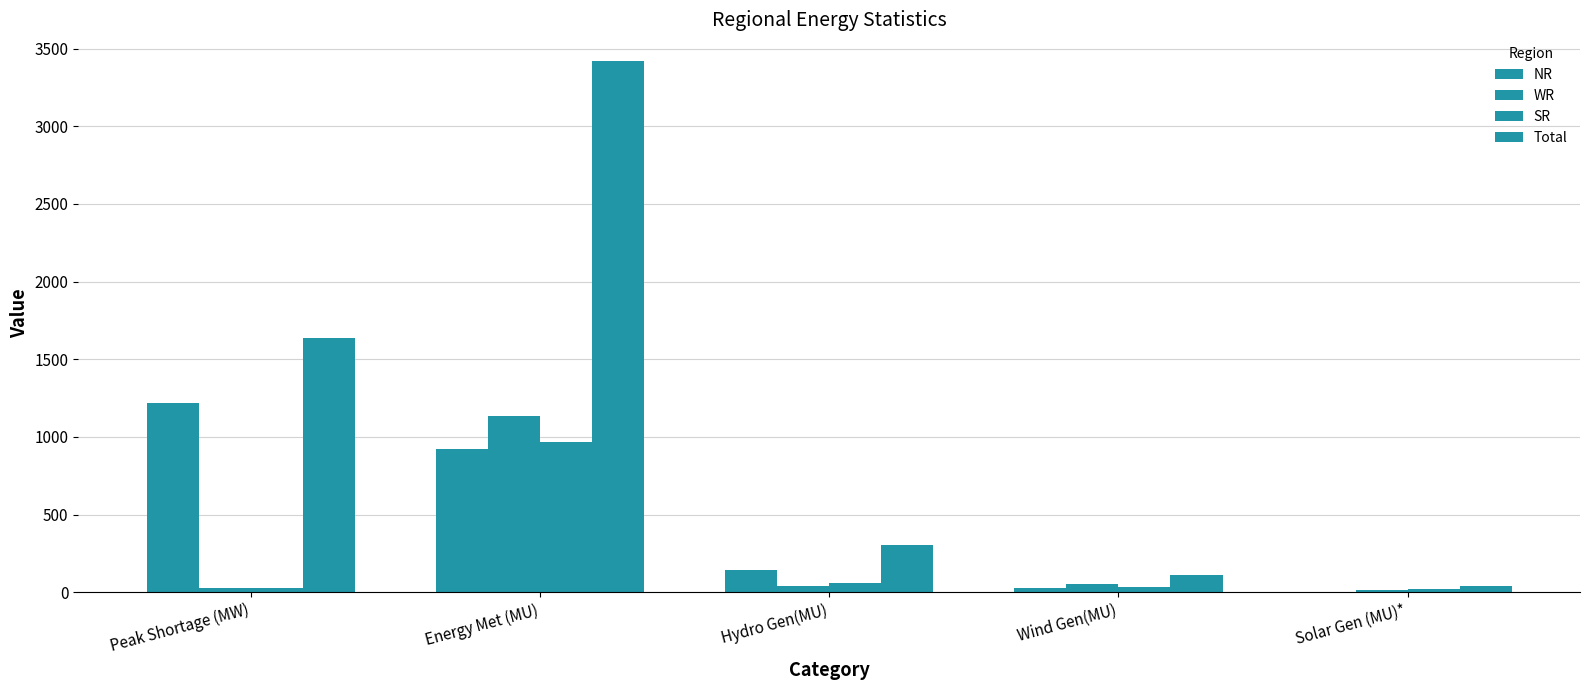

The NR series shows 925.0 at Energy Met (MU). True or false?

True